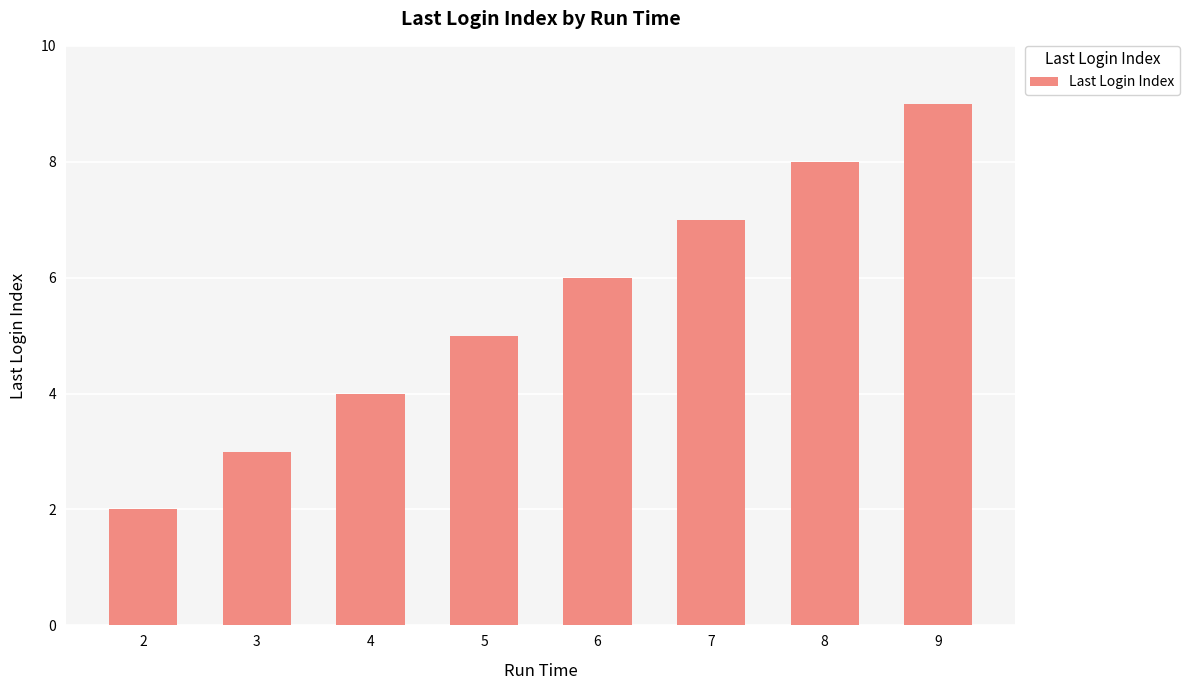

Reading left to right, transcribe all the data shown in this chart.

2	3	4	5	6	7	8	9